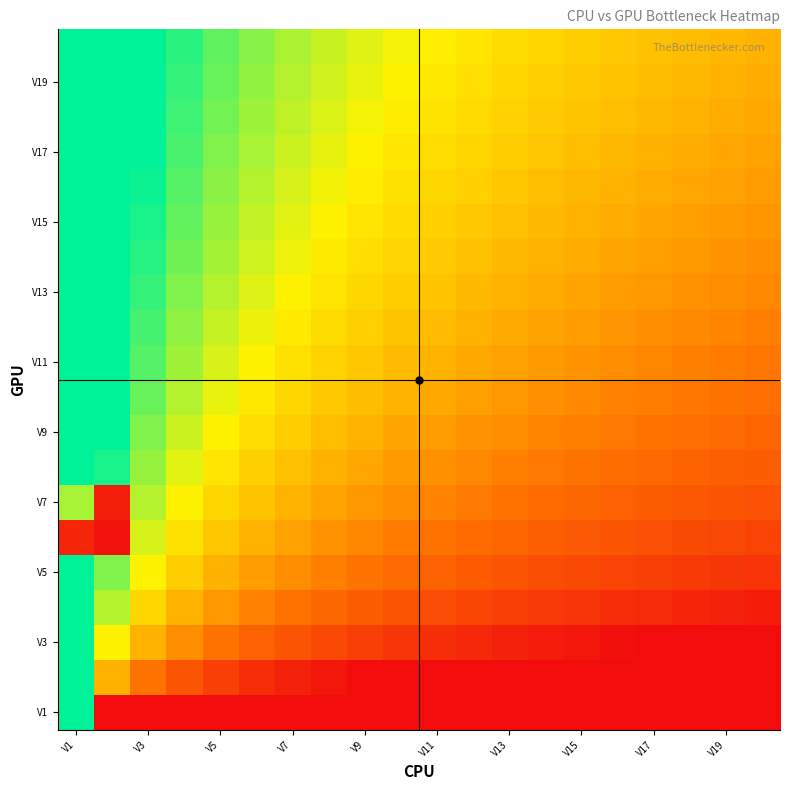

At how many categories does at least one series exceed 0?

20